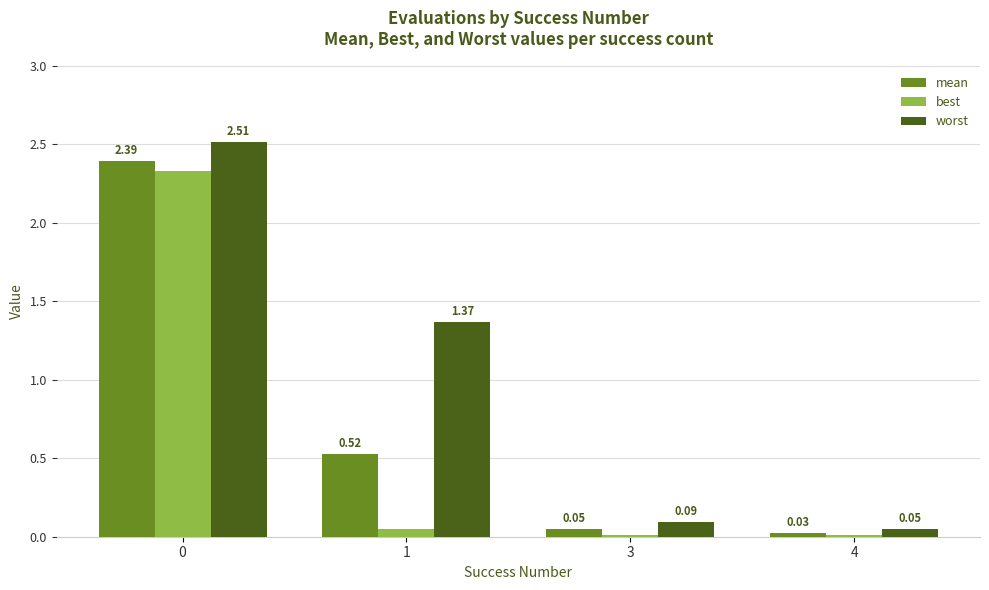

Which series changed the most between 0 and 1?

best